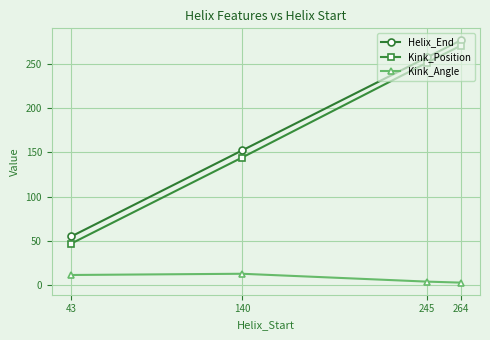

At which category is the sum across all series the highest?

264